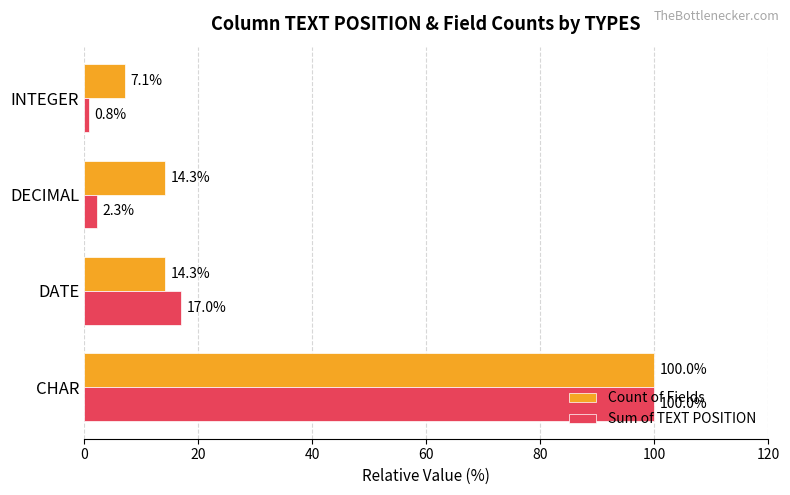

Which series has the largest range (max minus min)?

Sum of TEXT POSITION